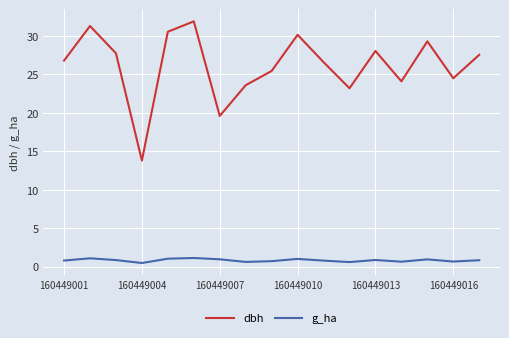

True or false: g_ha and dbh intersect in this chart.

False